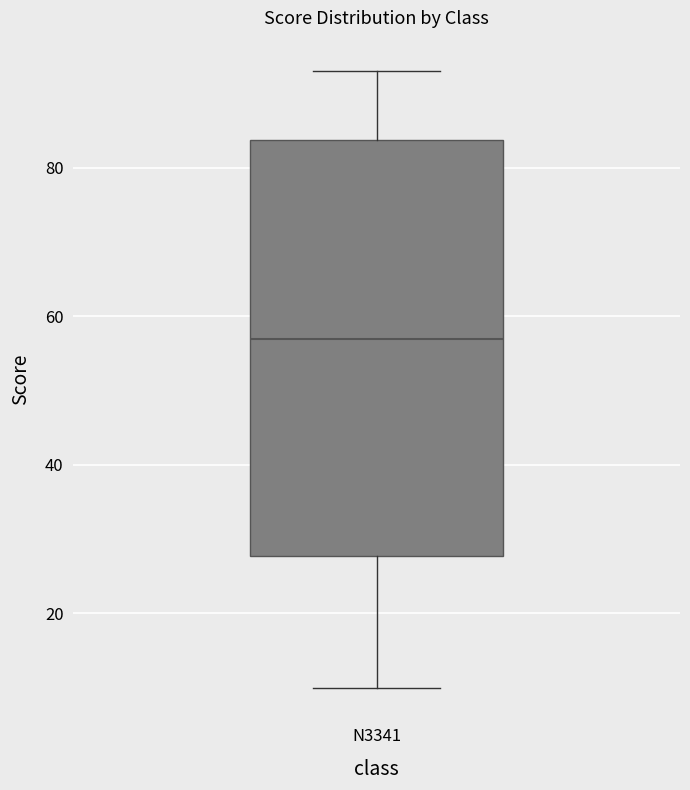

Where does the upper whisker of the box for N3341 end on the y-axis? The values are not printed on the chart, so give them approximately, as read against the axis.

94